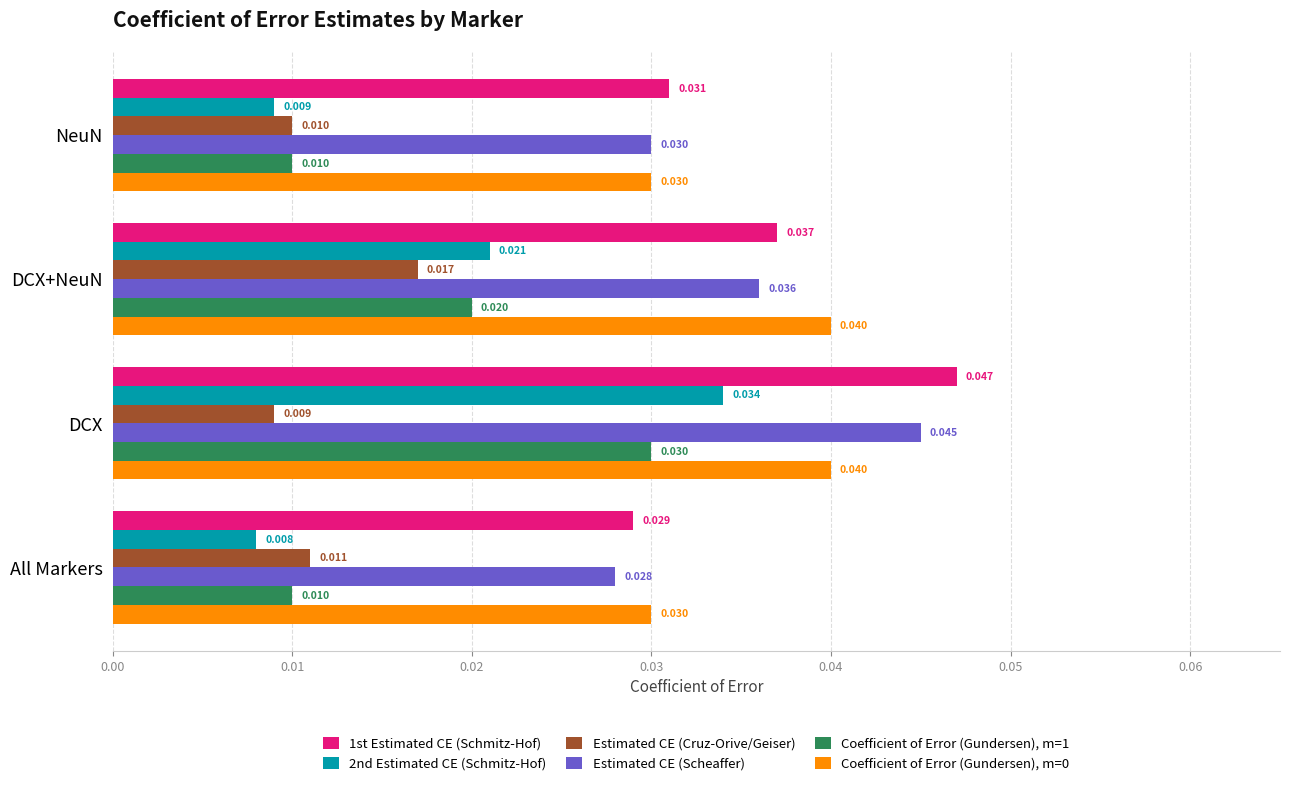

How many 1st Estimated CE (Schmitz-Hof) values are between 0 and 1?

4